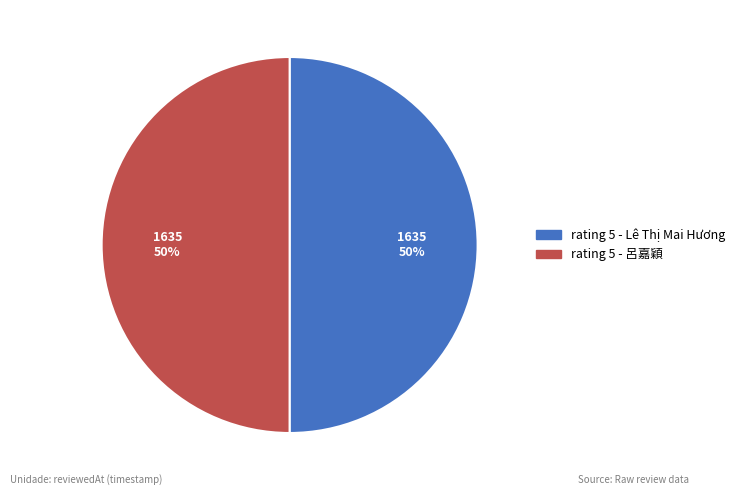

Is the sum of rating 5 - Lê Thị Mai Hương and rating 5 - 呂嘉穎 greater than half?

Yes